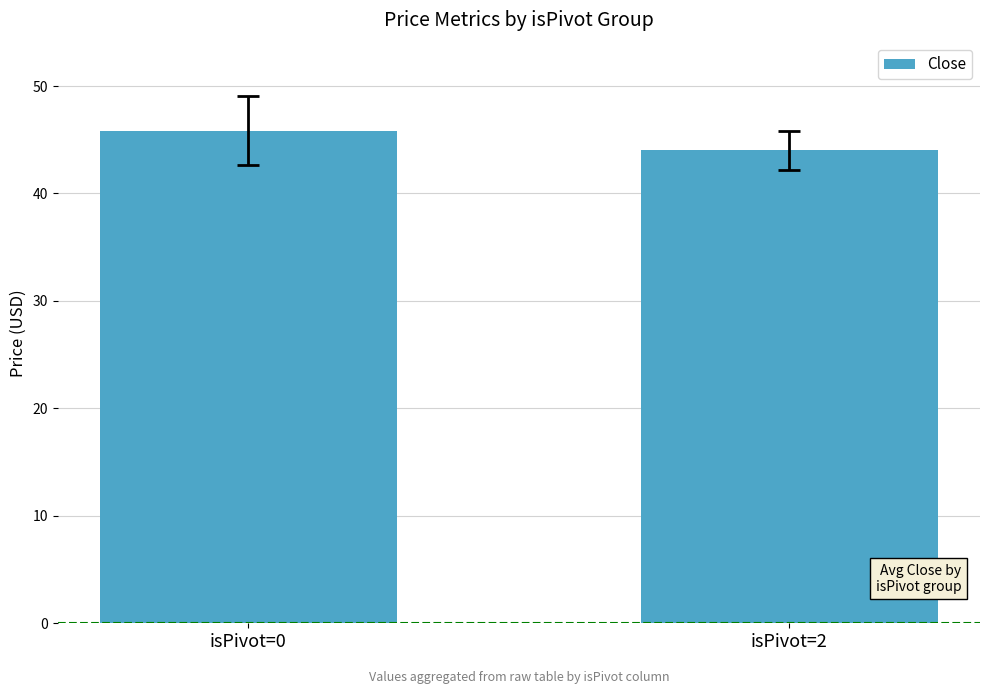

What is the sum of all values?

89.8